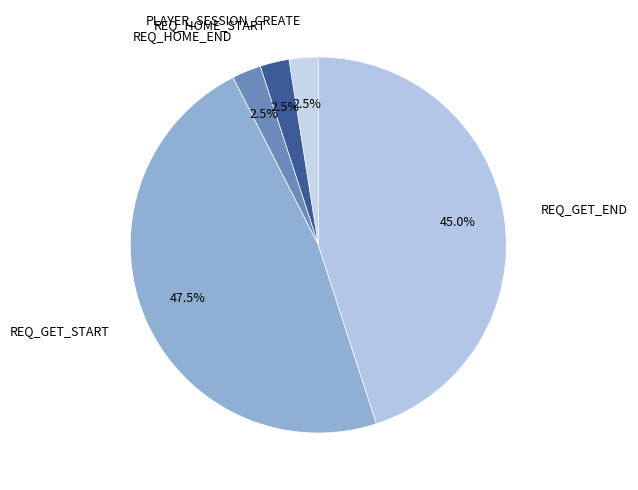

How many segments does this pie chart have?

5